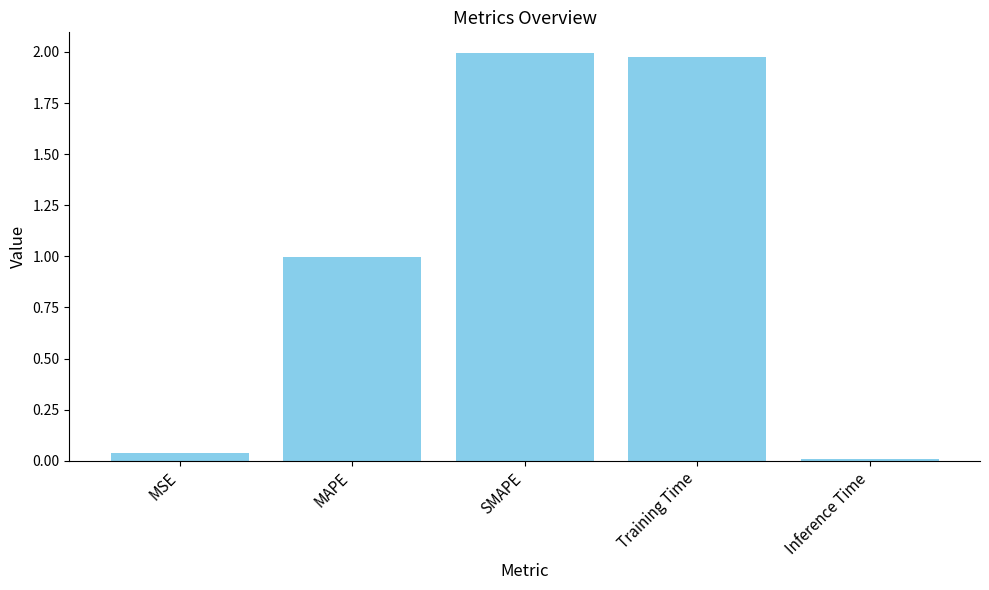

Rank the categories by value from highest to lowest.

SMAPE, Training Time, MAPE, MSE, Inference Time